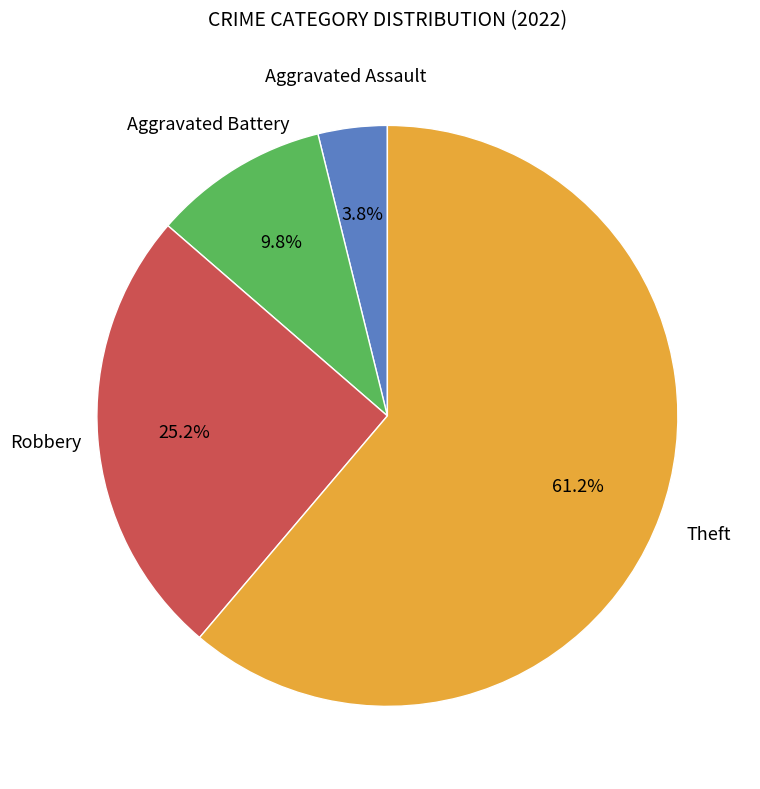

Does any single category account for the majority?

Yes